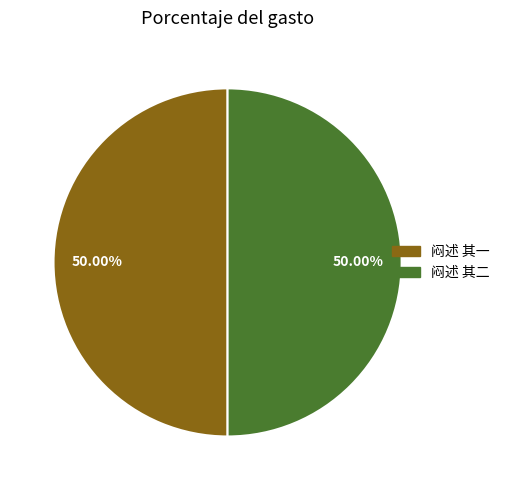

What percentage is NOT represented by 闷述 其一?

50.0%